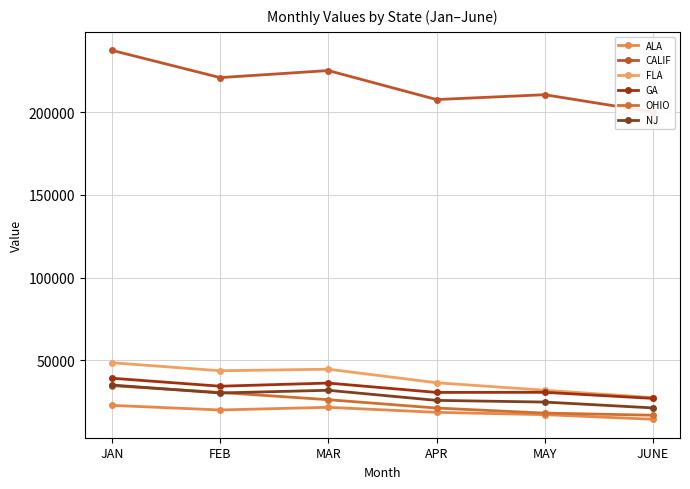

True or false: FLA has more than 1 points higher than both neighbors.

False